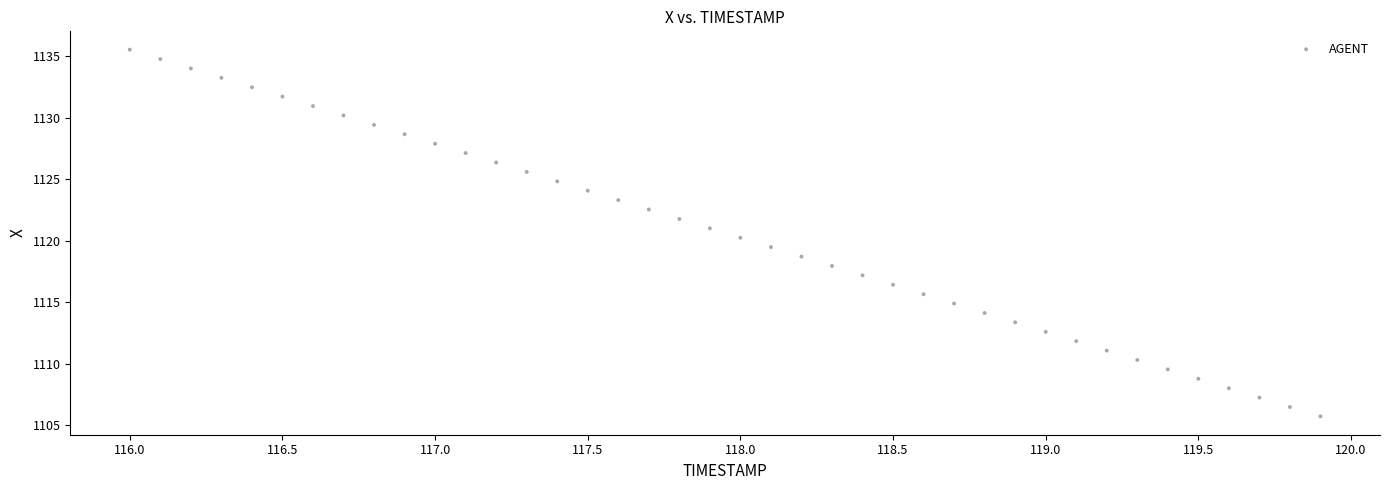

What is the range of X values (max minus min)?

3.9